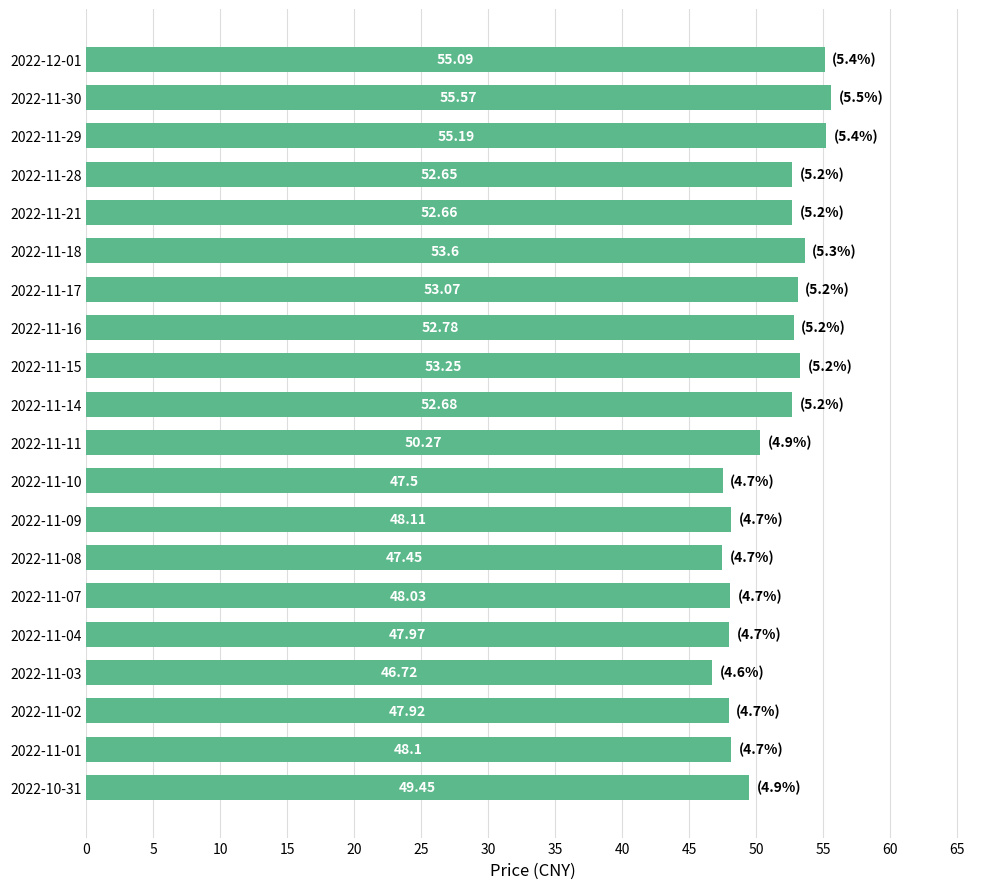

Where is the data nearest to the value 51?

2022-11-11